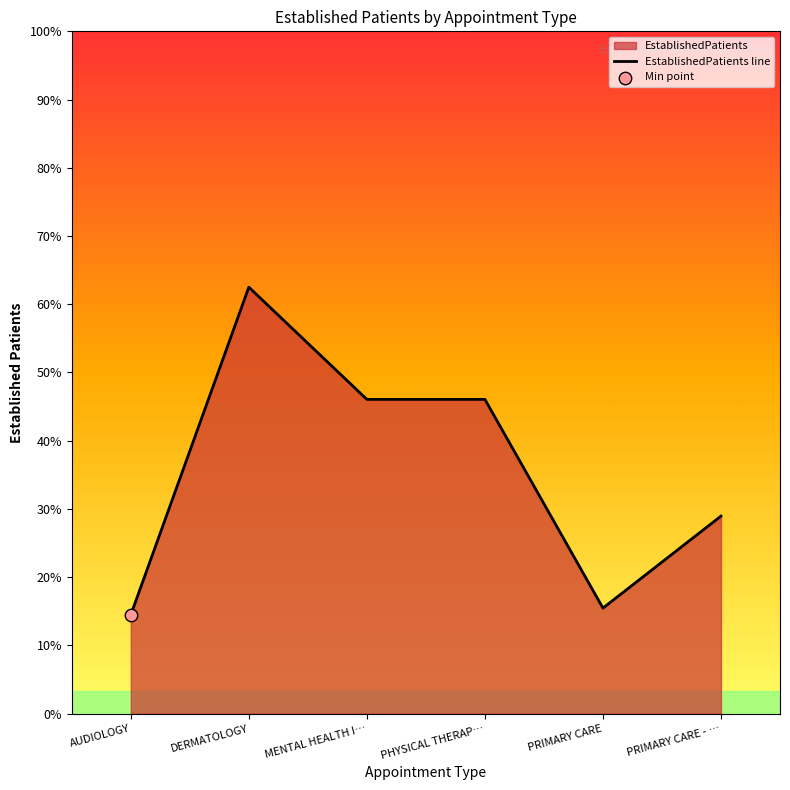

What is the ratio of the value at AUDIOLOGY to the value at DERMATOLOGY?

0.2